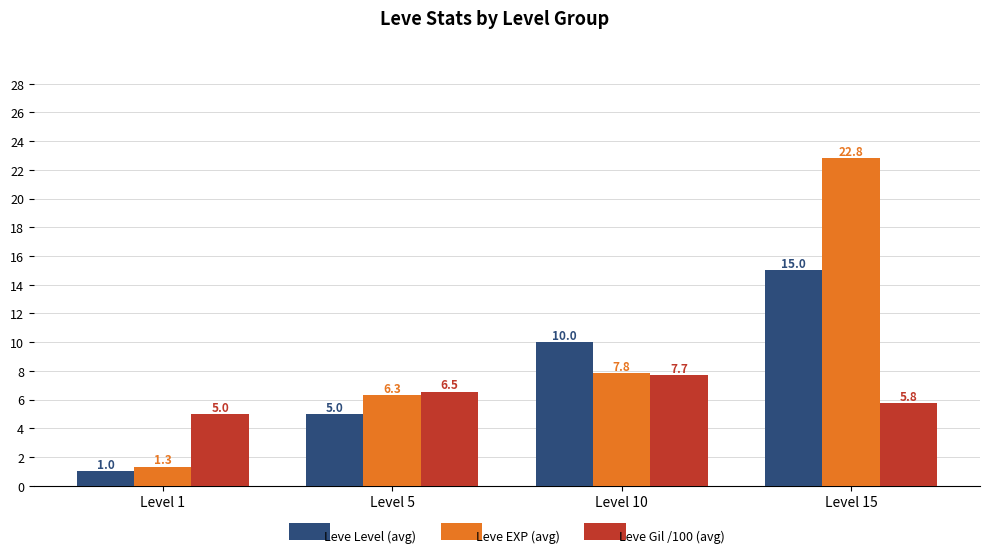

What is the maximum value shown in the chart?

22.8